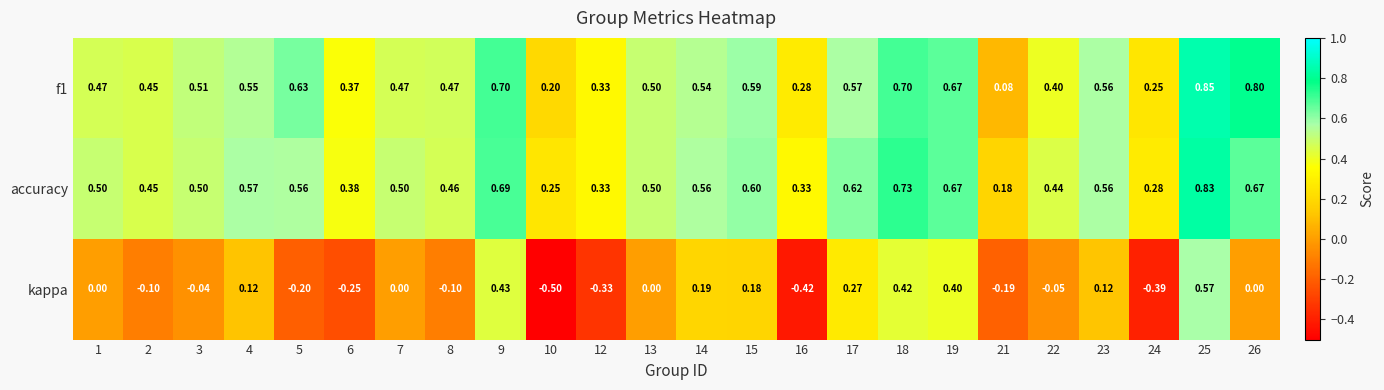

Is the value of kappa at 10 greater than the value of f1 at 13?

No